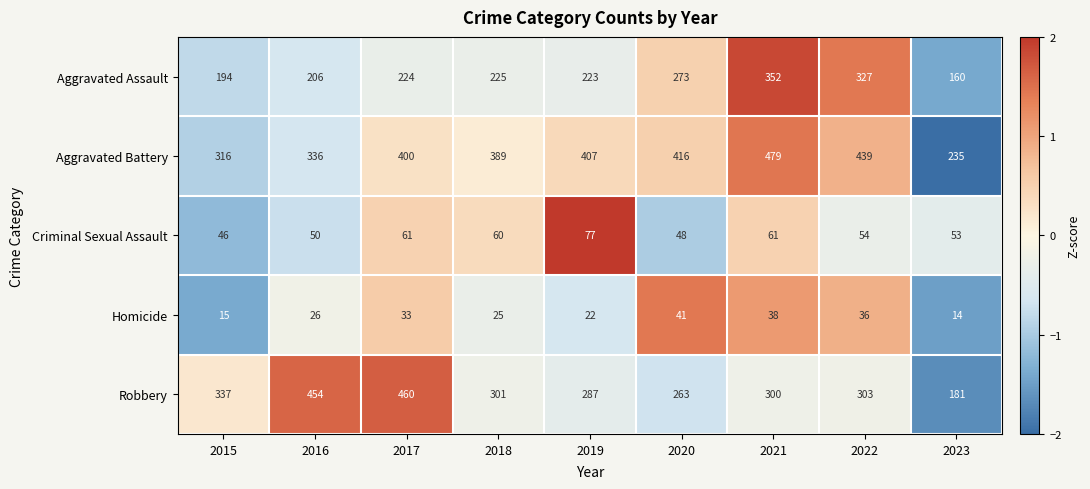

What is the total value across all series at 2022?

1159